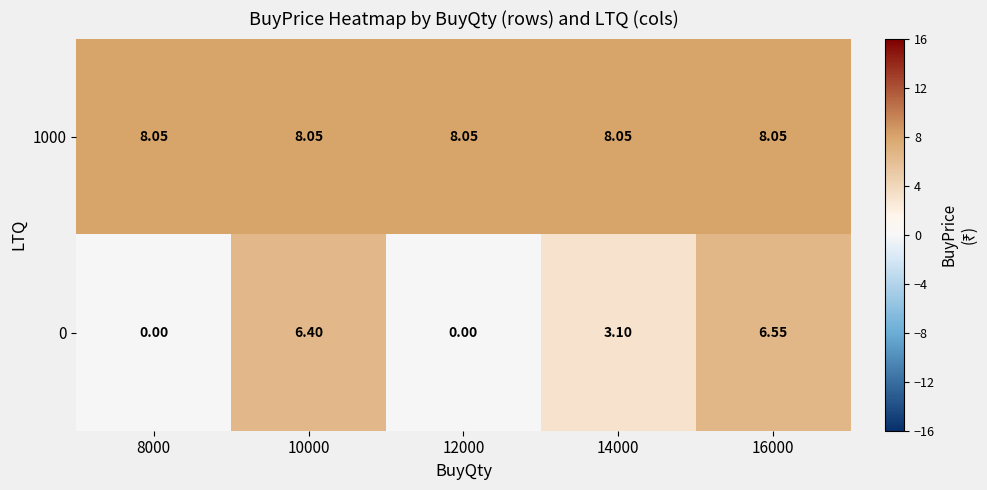

Rank the series by their average value, from highest to lowest.

1000, 0